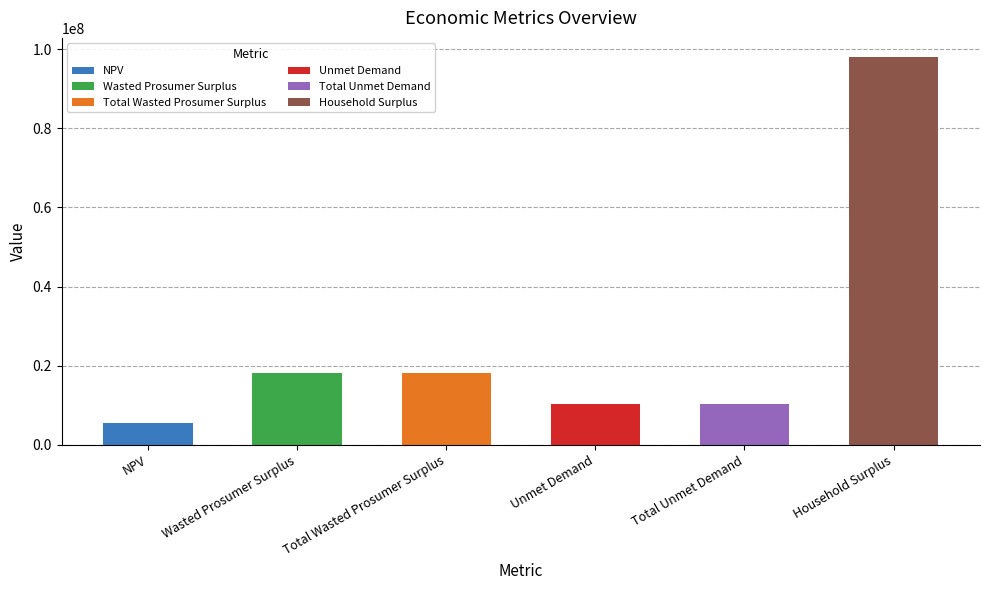

Reading left to right, what are all the values shown in this chart?

NPV=5594916.1	Wasted Prosumer Surplus=18093321.8	Total Wasted Prosumer Surplus=18093321.8	Unmet Demand=10294077.6	Total Unmet Demand=10294077.6	Household Surplus=97944666.6